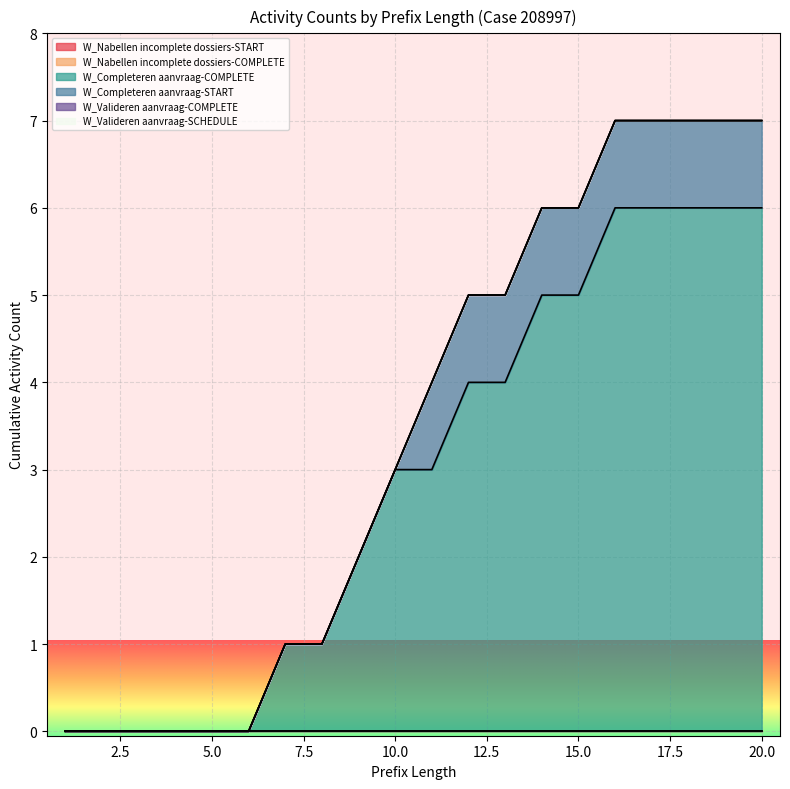

What are all the series names shown in the legend?

W_Nabellen incomplete dossiers-START, W_Nabellen incomplete dossiers-COMPLETE, W_Completeren aanvraag-COMPLETE, W_Completeren aanvraag-START, W_Valideren aanvraag-COMPLETE, W_Valideren aanvraag-SCHEDULE